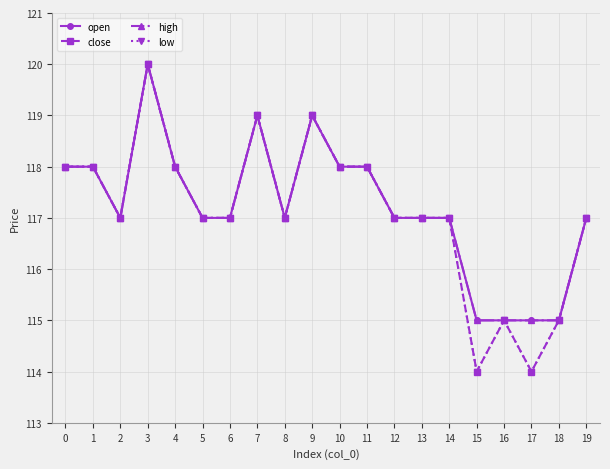

Is this an area chart (filled region under the line)?

No